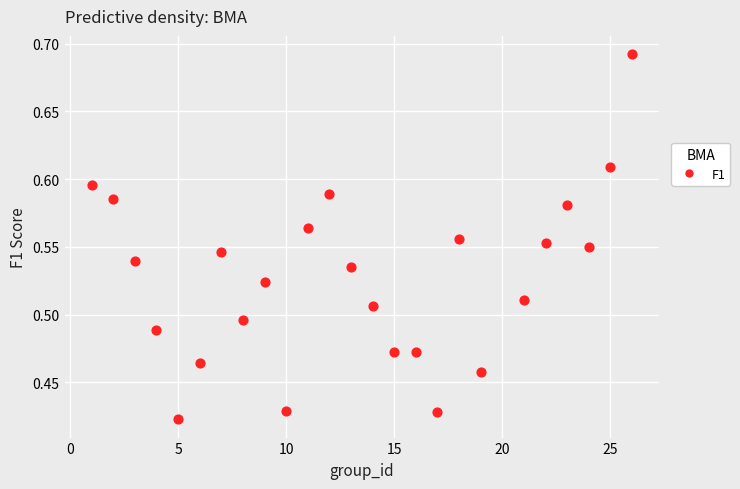

What is the range of X values (max minus min)?

25.0